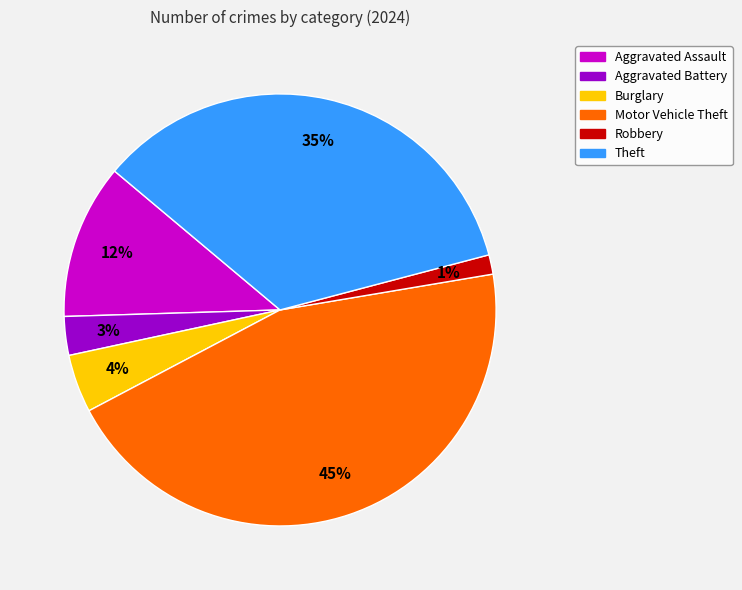

Is the sum of Robbery and Aggravated Assault greater than half?

No